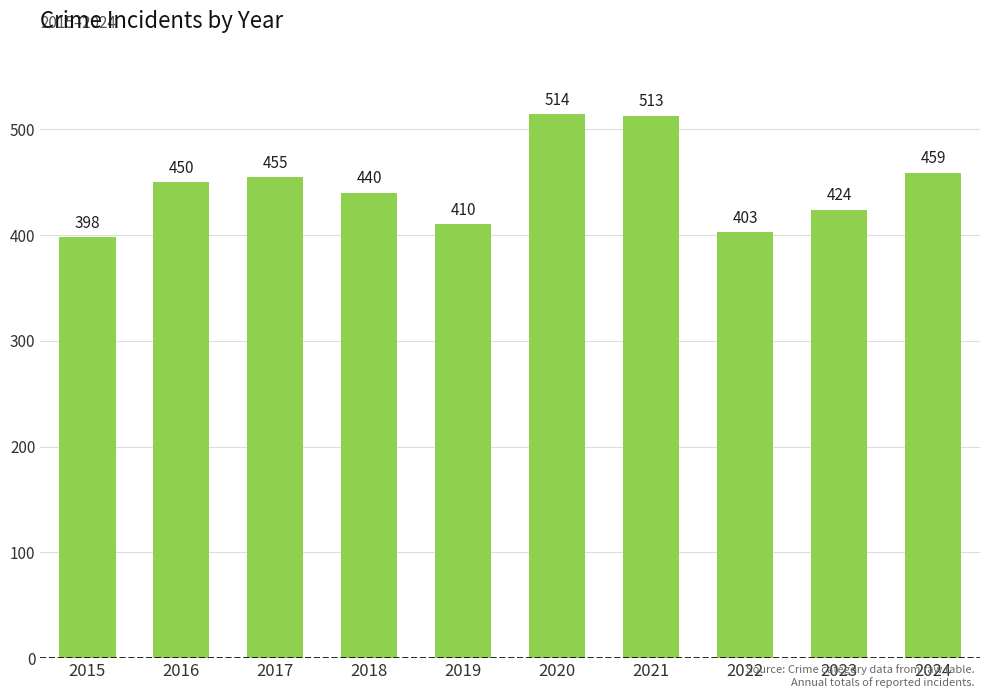

Reading left to right, list all the values displayed in this chart.

398	450	455	440	410	514	513	403	424	459